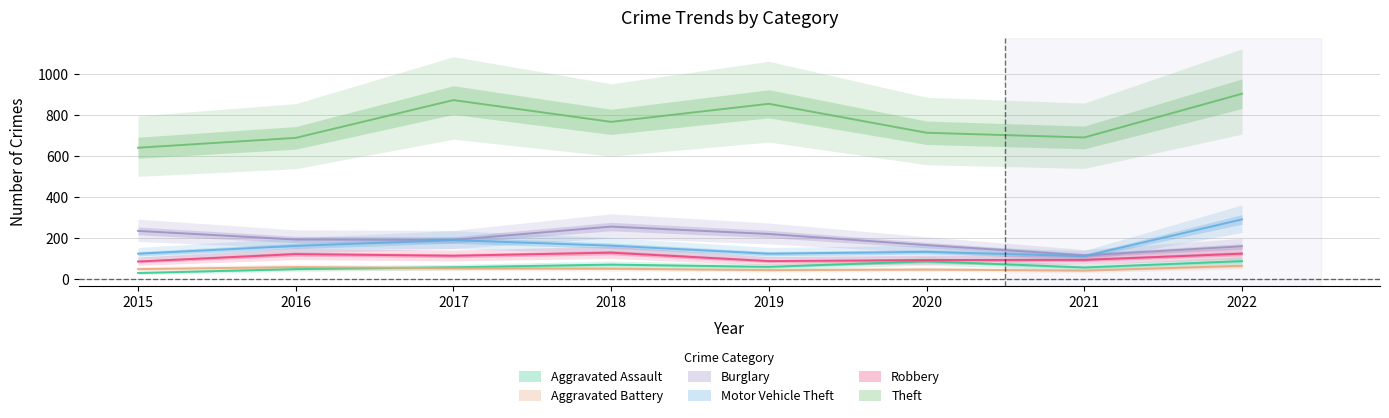

Read the Aggravated Assault value at 2017.

59